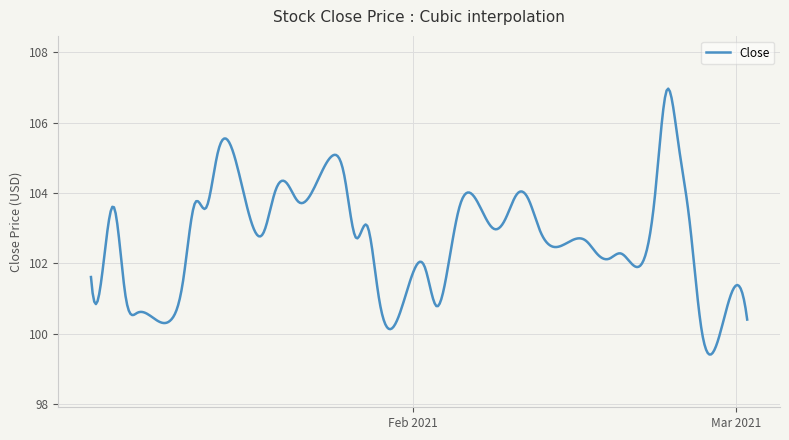

What is the difference between the maximum and minimum values?

7.6